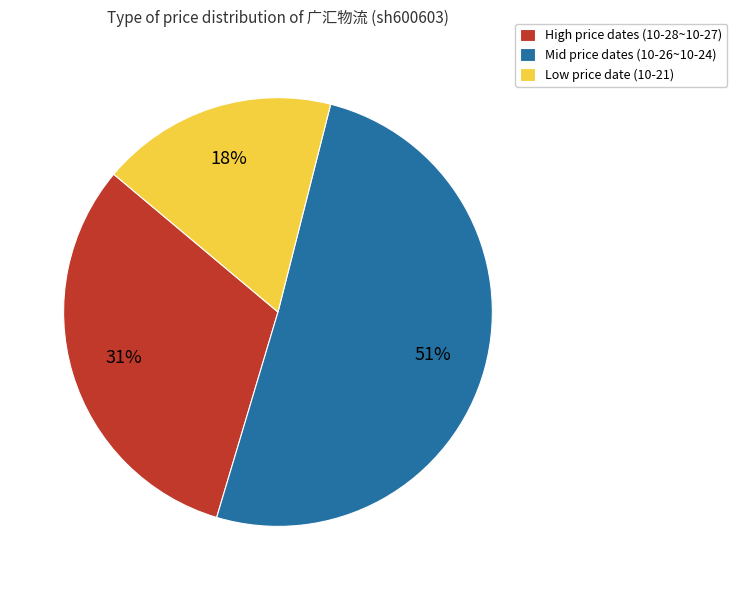

What percentage is the High price dates (10-28~10-27) slice, to the nearest percent?

31%